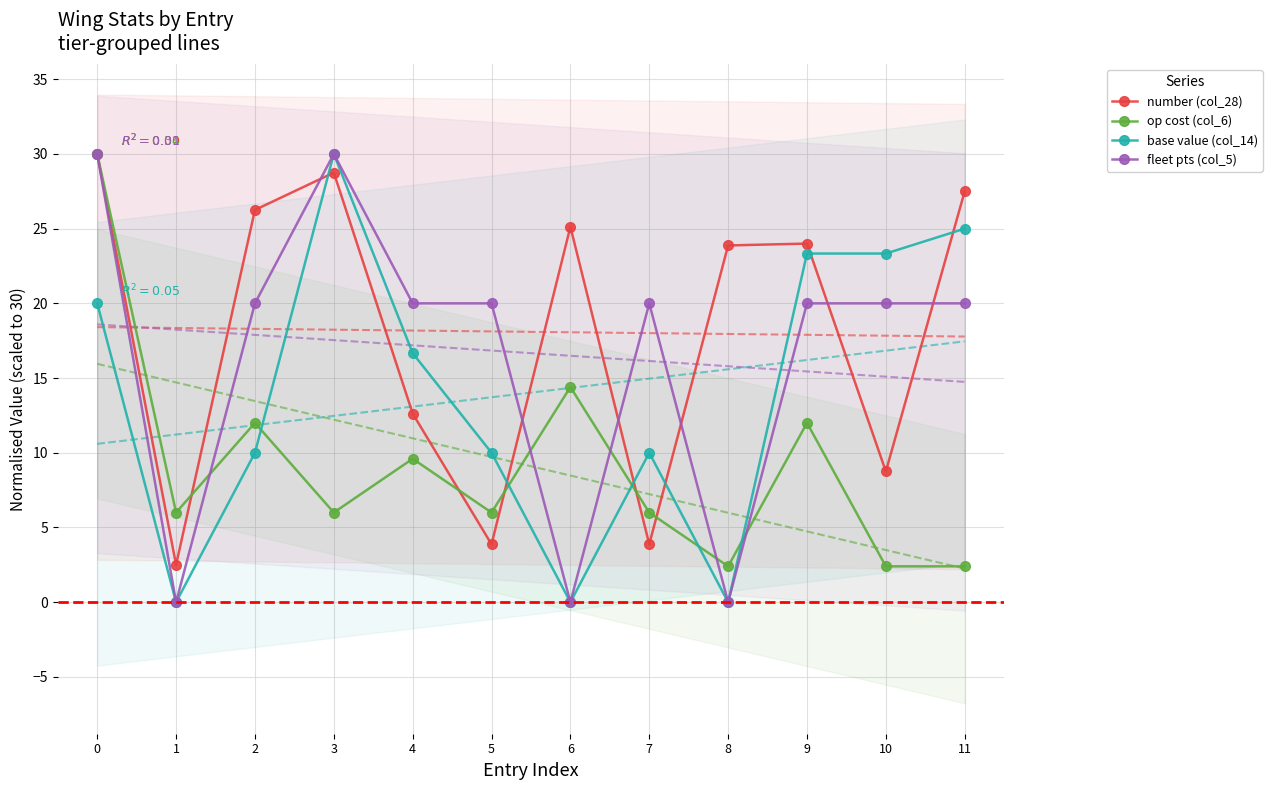

The op cost (col_6) series shows 15.1 at 0. True or false?

False